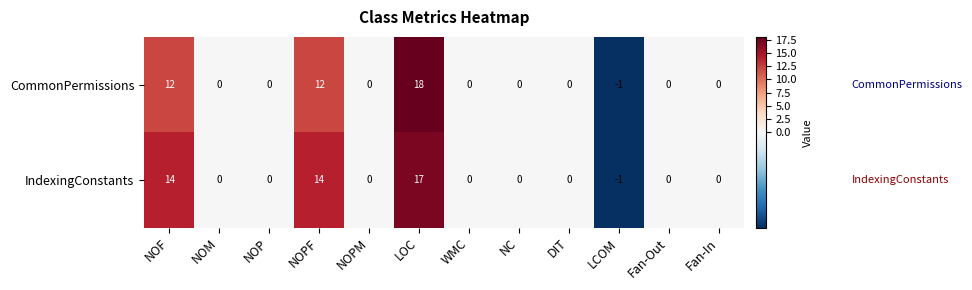

What is the highest value of the IndexingConstants series?

17